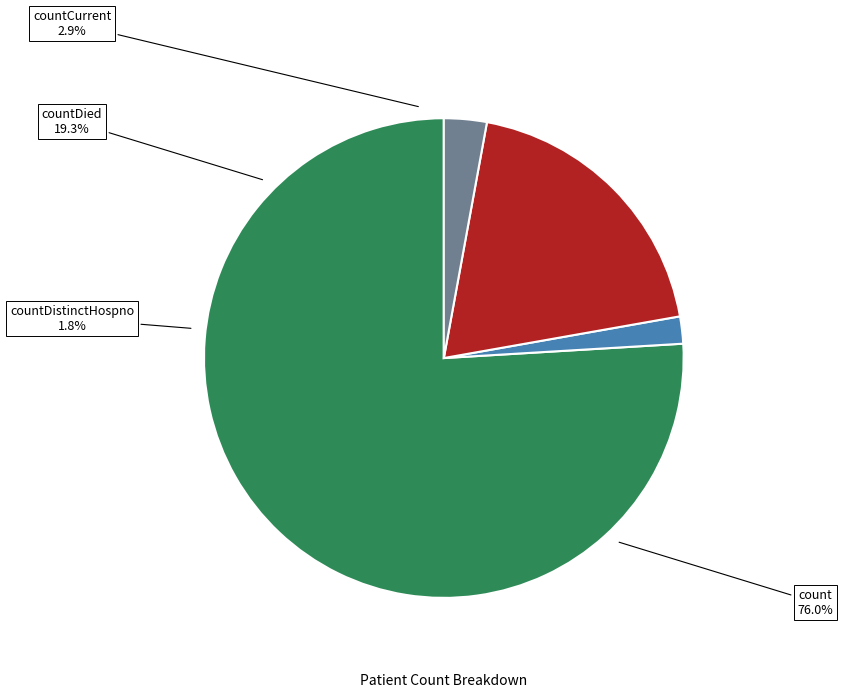

What is the change in value from count to countDistinctHospno?

-1338